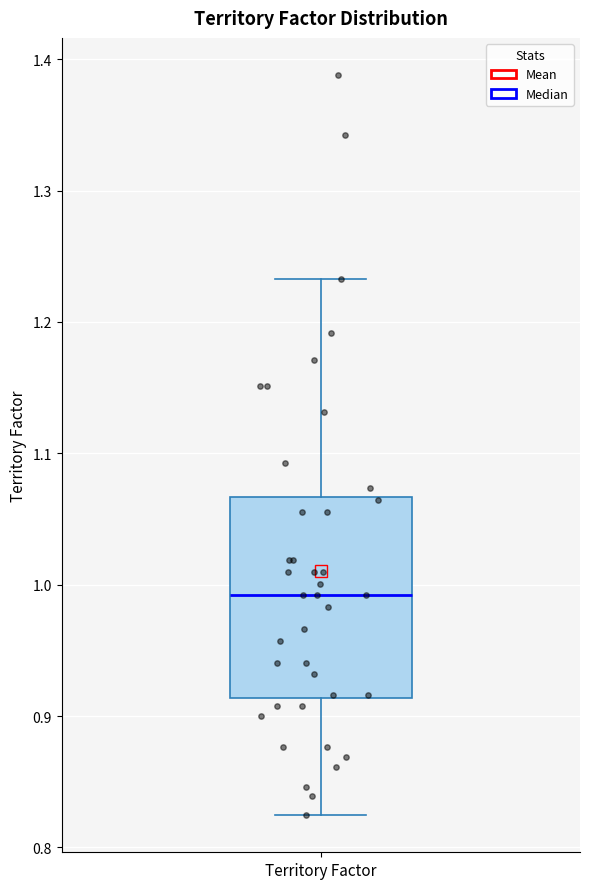

Transcribe this box plot: give where the median line is, the range the box spans, and where the two whiskers end, as read against the y-axis. The values are not printed on the chart, so give them approximately, as read against the axis.

median 0.99, box 0.91 to 1.07, whiskers 0.82 to 1.23